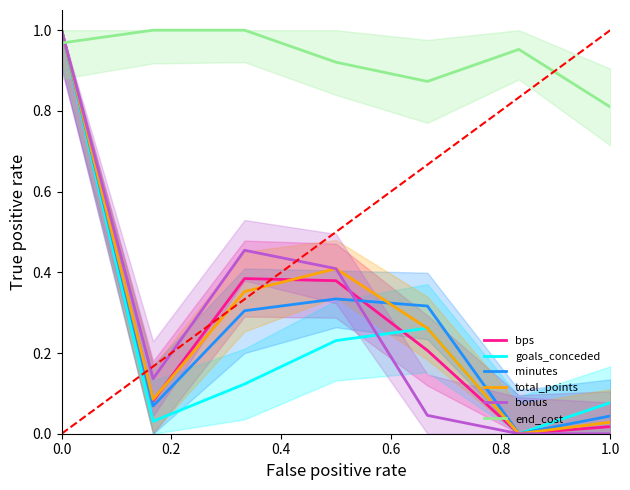

What is the sum of all bps values?

2.1